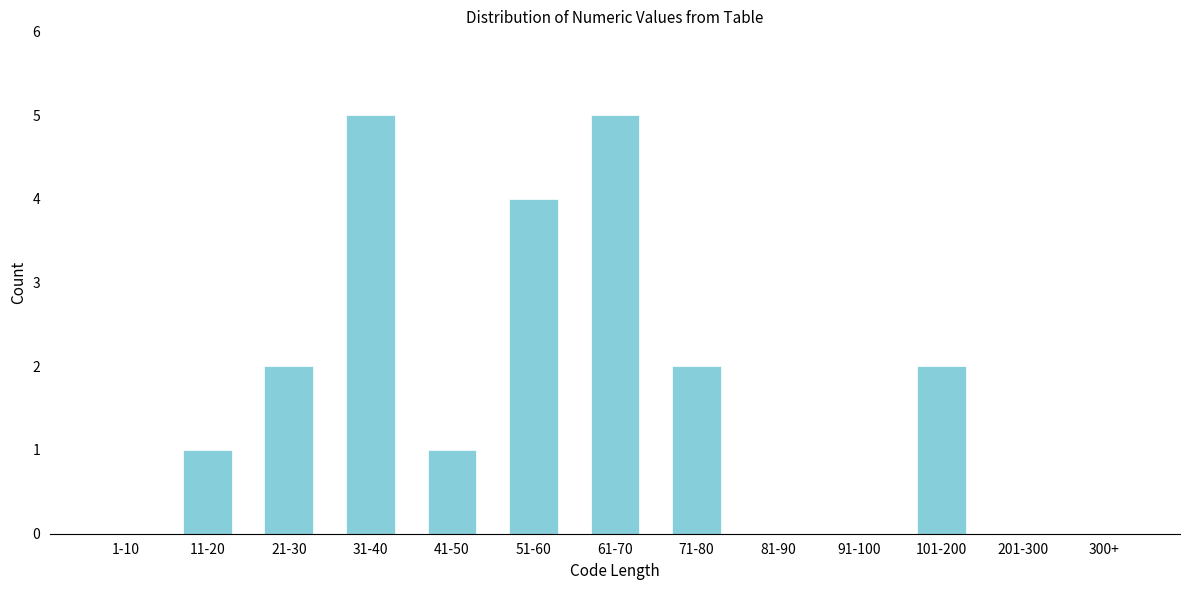

Reading right to left, transcribe all the data shown in this chart.

300+=0	201-300=0	101-200=2	91-100=0	81-90=0	71-80=2	61-70=5	51-60=4	41-50=1	31-40=5	21-30=2	11-20=1	1-10=0